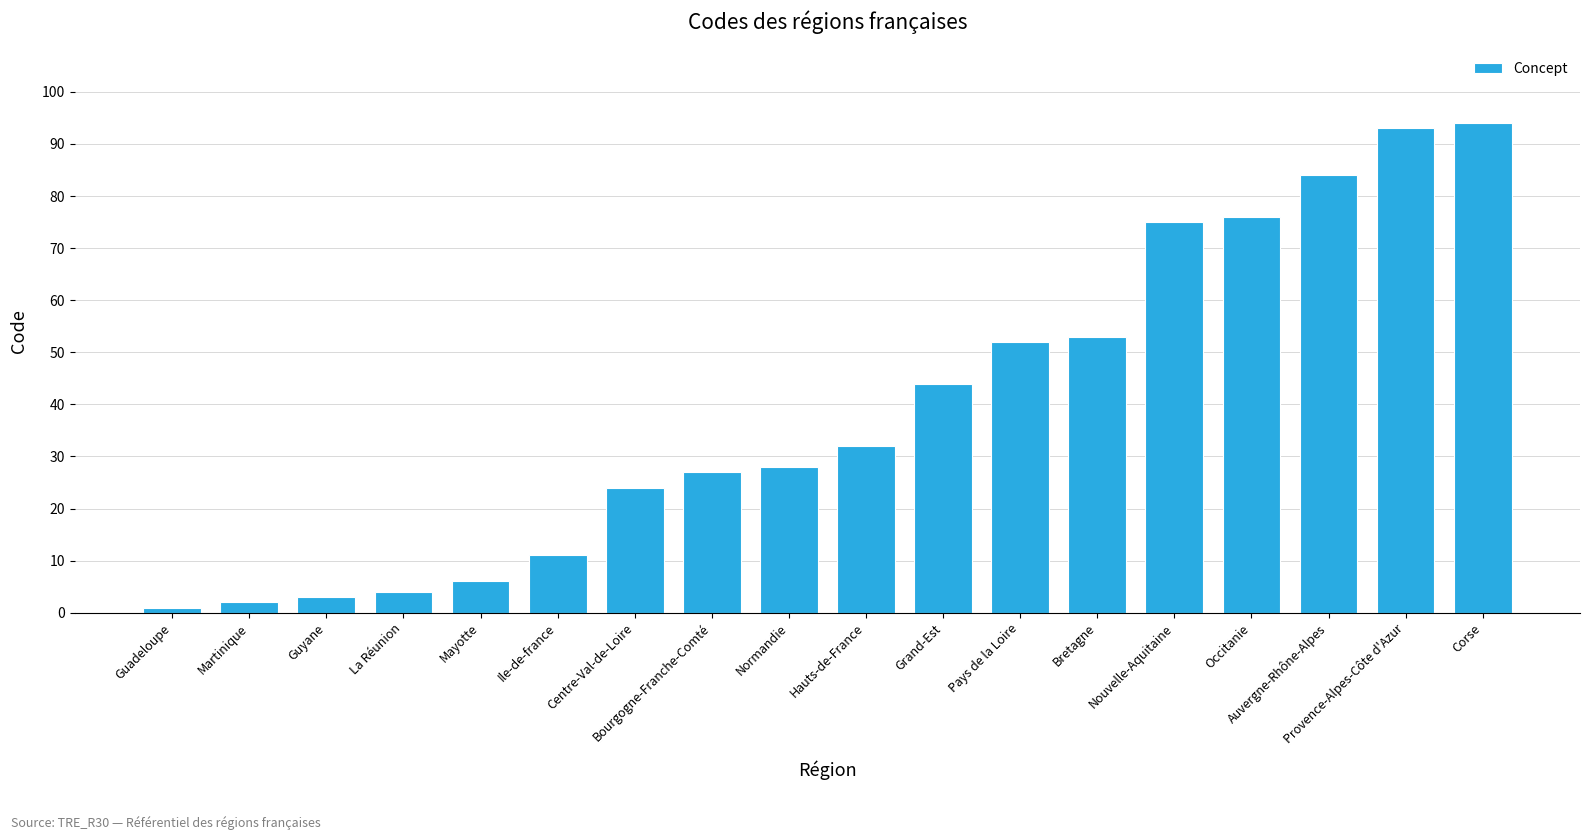

Are the bars horizontal?

No